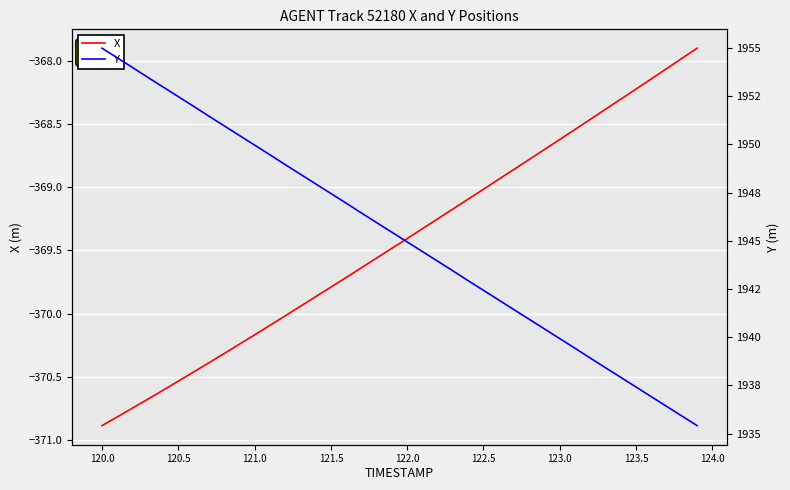

What is the difference between the maximum and minimum values in the Y series?

19.6